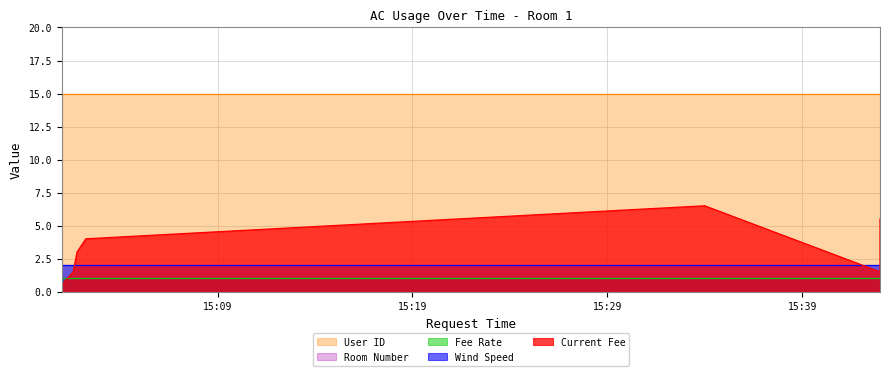

Reading left to right, transcribe all the data shown in this chart.

Current Fee: 2024-05-22 15:01:00=0.5	2024-05-22 15:01:35=1.5	2024-05-22 15:01:47=3.0	2024-05-22 15:02:14=4.0	2024-05-22 15:34:00=6.5	2024-05-22 15:43:00=1.5	2024-05-22 15:43:00=5.5
Wind Speed: 2024-05-22 15:01:00=2.0	2024-05-22 15:01:35=2.0	2024-05-22 15:01:47=2.0	2024-05-22 15:02:14=2.0	2024-05-22 15:34:00=2.0	2024-05-22 15:43:00=2.0	2024-05-22 15:43:00=2.0
Fee Rate: 2024-05-22 15:01:00=1.0	2024-05-22 15:01:35=1.0	2024-05-22 15:01:47=1.0	2024-05-22 15:02:14=1.0	2024-05-22 15:34:00=1.0	2024-05-22 15:43:00=1.0	2024-05-22 15:43:00=1.0
User ID: 2024-05-22 15:01:00=15.0	2024-05-22 15:01:35=15.0	2024-05-22 15:01:47=15.0	2024-05-22 15:02:14=15.0	2024-05-22 15:34:00=15.0	2024-05-22 15:43:00=15.0	2024-05-22 15:43:00=15.0
Room Number: 2024-05-22 15:01:00=1.0	2024-05-22 15:01:35=1.0	2024-05-22 15:01:47=1.0	2024-05-22 15:02:14=1.0	2024-05-22 15:34:00=1.0	2024-05-22 15:43:00=1.0	2024-05-22 15:43:00=1.0